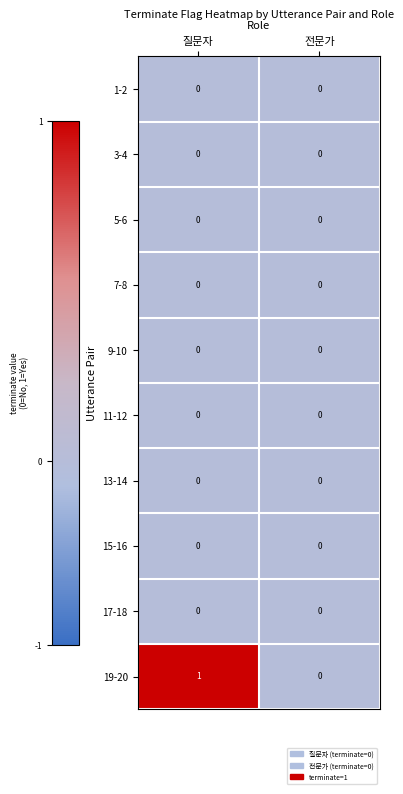

What is the greatest value displayed?

1